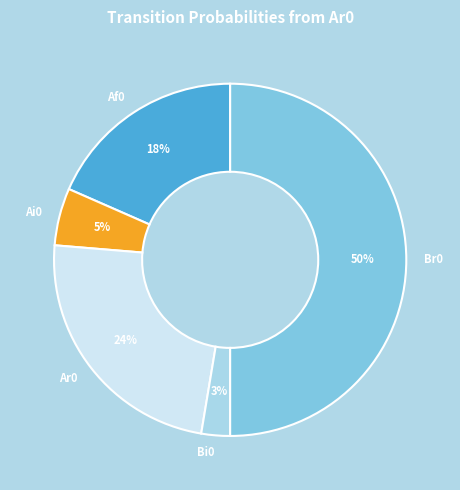

How many slices are in this pie chart?

5